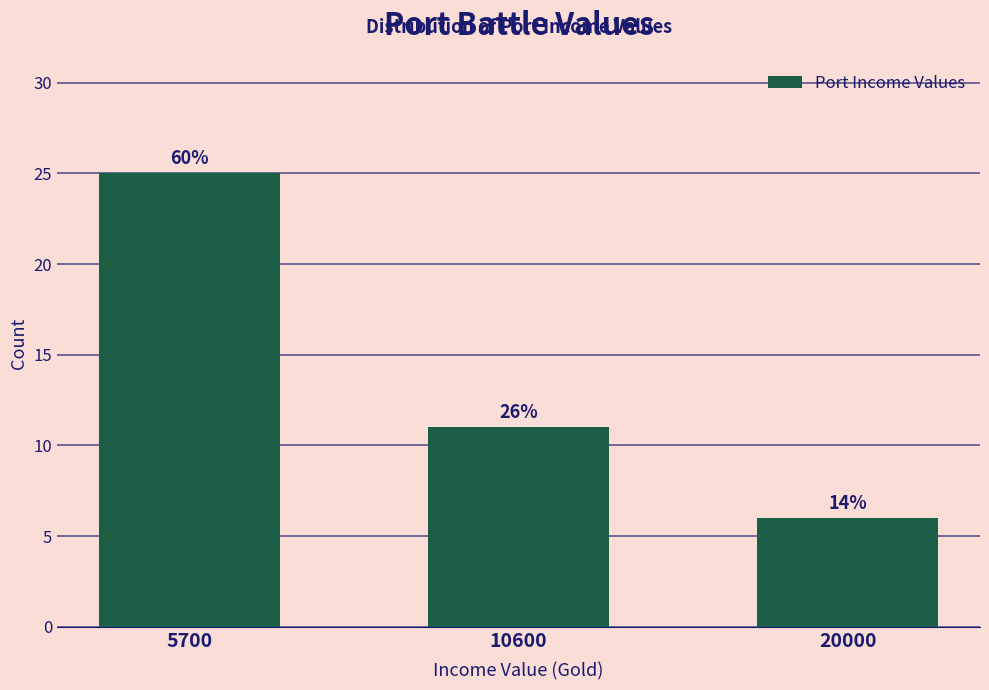

Are the bars horizontal?

No